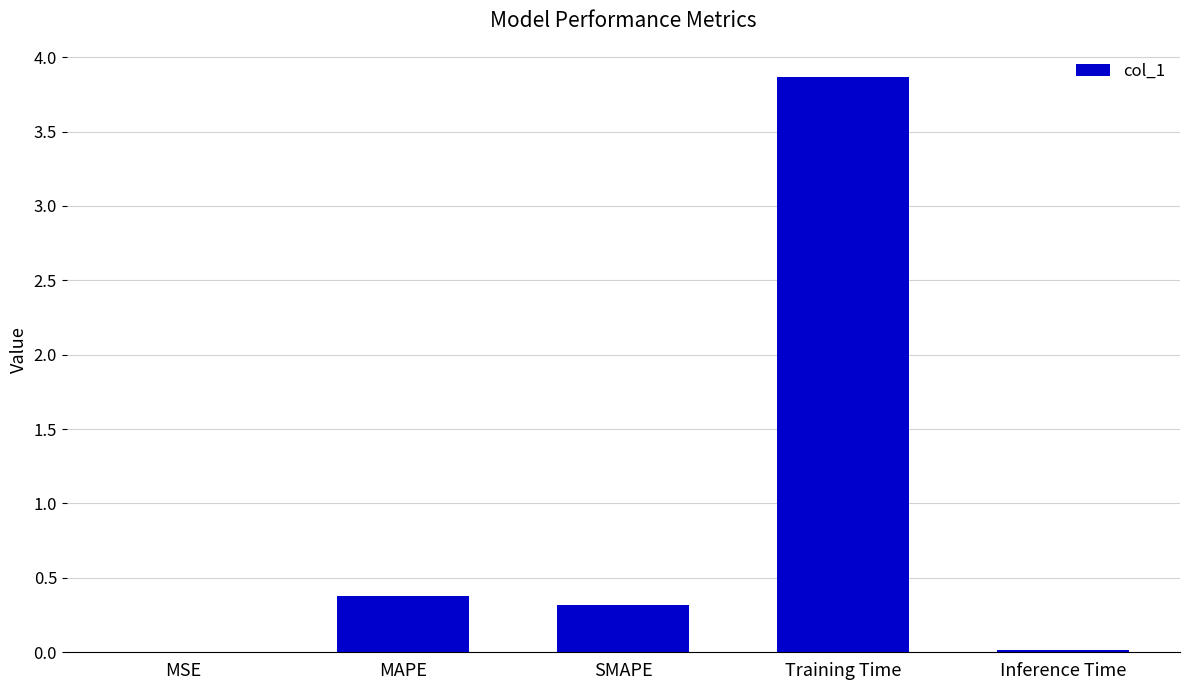

The chart shows a value of 0.4 at MAPE. True or false?

True